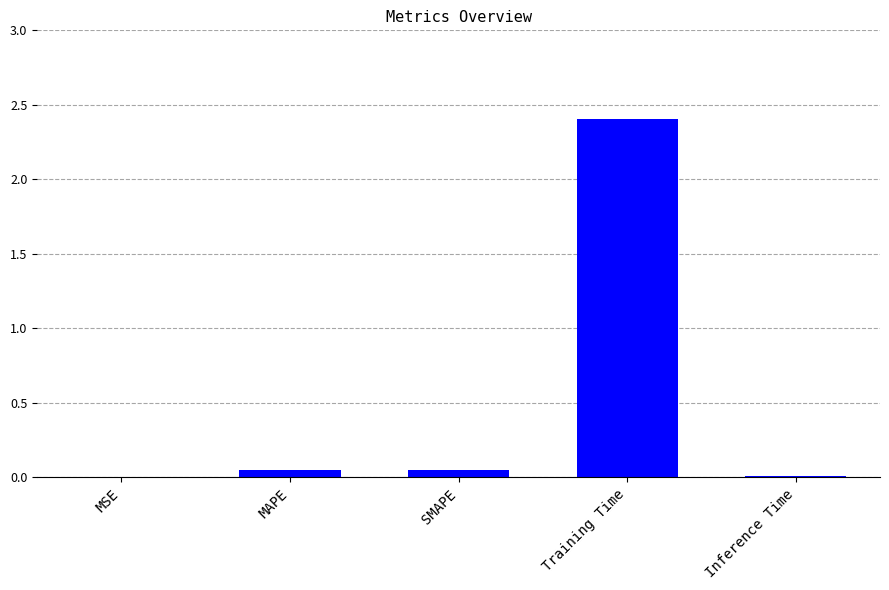

What is the sum of all values?

2.5